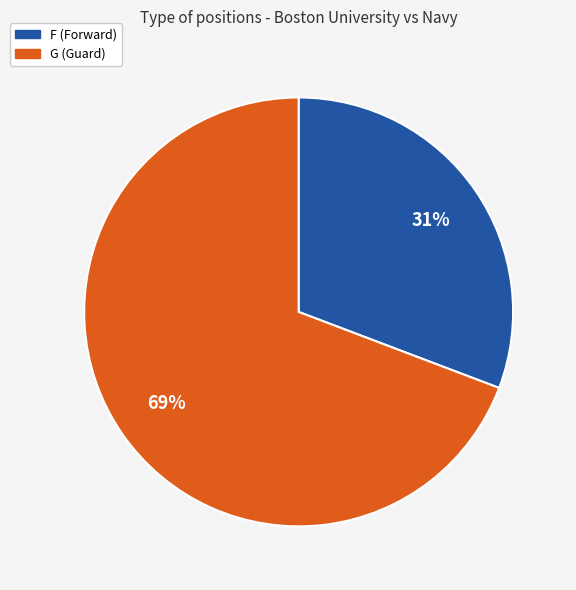

Do F and G together represent more than half of the pie?

Yes